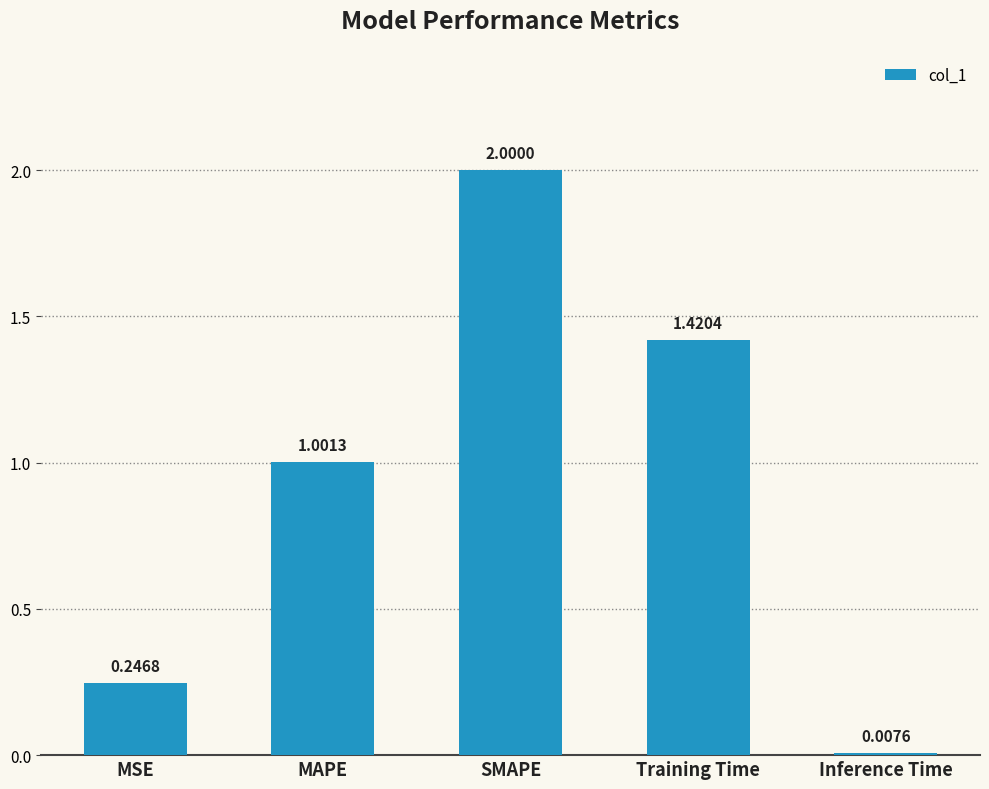

How many bars are there in total?

5